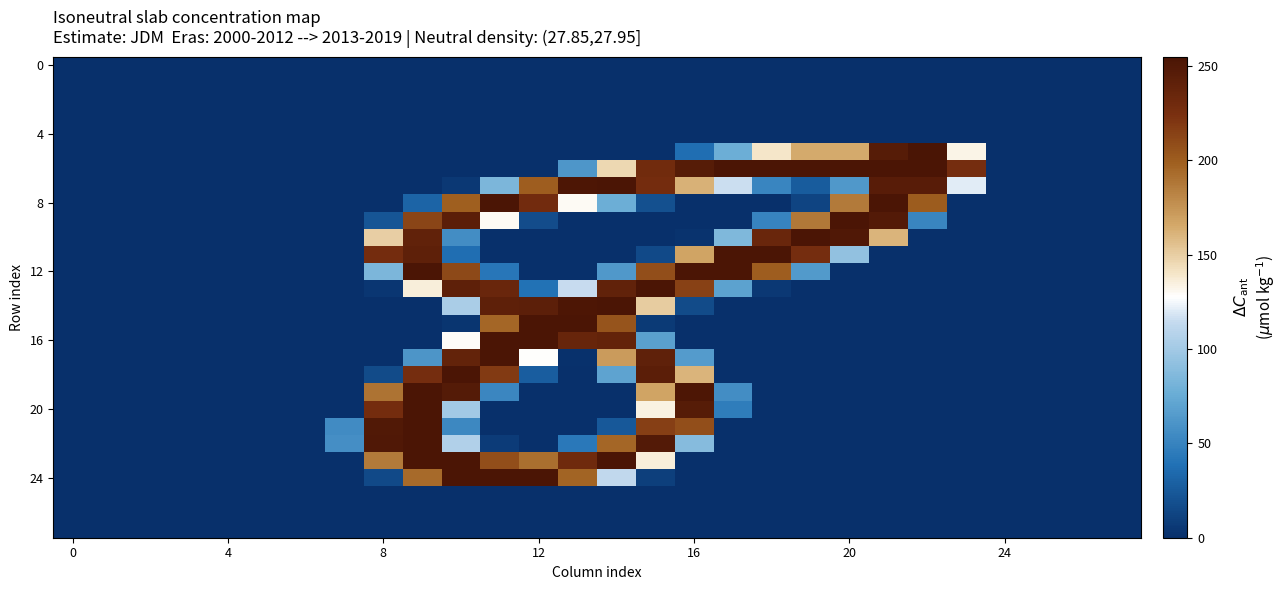

Reading right to left, transcribe all the data shown in this chart.

row_0: 0	0	0	0	0	0	0	0	0	0	0	0	0	0	0	0	0	0	0	0	0	0	0	0	0	0	0	0
row_1: 0	0	0	0	0	0	0	0	0	0	0	0	0	0	0	0	0	0	0	0	0	0	0	0	0	0	0	0
row_2: 0	0	0	0	0	0	0	0	0	0	0	0	0	0	0	0	0	0	0	0	0	0	0	0	0	0	0	0
row_3: 0	0	0	0	0	0	0	0	0	0	0	0	0	0	0	0	0	0	0	0	0	0	0	0	0	0	0	0
row_4: 0	0	0	0	0	0	0	0	0	0	0	0	0	0	0	0	0	0	0	0	0	0	0	0	0	0	0	0
row_5: 0	0	0	0	133	255	247	165	165	140	77	37	0	0	0	0	0	0	0	0	0	0	0	0	0	0	0	0
row_6: 0	0	0	0	227	254	254	254	254	254	254	247	230	146	62	0	0	0	0	0	0	0	0	0	0	0	0	0
row_7: 0	0	0	0	121	246	246	63	26	51	116	162	228	254	253	200	84	5	0	0	0	0	0	0	0	0	0	0
row_8: 0	0	0	0	0	201	254	187	12	0	0	0	19	77	130	229	254	199	31	0	0	0	0	0	0	0	0	0
row_9: 0	0	0	0	0	51	249	254	188	50	0	0	0	0	0	17	130	244	213	22	0	0	0	0	0	0	0	0
row_10: 0	0	0	0	0	0	161	251	254	235	85	2	0	0	0	0	0	56	240	150	0	0	0	0	0	0	0	0
row_11: 0	0	0	0	0	0	0	93	227	254	254	168	15	0	0	0	0	37	242	228	0	0	0	0	0	0	0	0
row_12: 0	0	0	0	0	0	0	0	64	200	254	254	208	63	0	0	42	211	254	84	0	0	0	0	0	0	0	0
row_13: 0	0	0	0	0	0	0	0	0	5	69	215	254	240	115	39	235	242	136	4	0	0	0	0	0	0	0	0
row_14: 0	0	0	0	0	0	0	0	0	0	0	16	151	254	253	243	242	103	0	0	0	0	0	0	0	0	0	0
row_15: 0	0	0	0	0	0	0	0	0	0	0	0	6	205	254	254	196	3	0	0	0	0	0	0	0	0	0	0
row_16: 0	0	0	0	0	0	0	0	0	0	0	0	68	239	236	254	254	129	0	0	0	0	0	0	0	0	0	0
row_17: 0	0	0	0	0	0	0	0	0	0	0	65	241	172	1	128	254	239	61	0	0	0	0	0	0	0	0	0
row_18: 0	0	0	0	0	0	0	0	0	0	0	161	244	70	0	27	219	254	227	16	0	0	0	0	0	0	0	0
row_19: 0	0	0	0	0	0	0	0	0	0	56	253	168	0	0	0	52	248	254	190	0	0	0	0	0	0	0	0
row_20: 0	0	0	0	0	0	0	0	0	0	46	247	134	0	0	0	0	100	254	228	0	0	0	0	0	0	0	0
row_21: 0	0	0	0	0	0	0	0	0	0	0	208	216	24	0	0	0	53	254	250	55	0	0	0	0	0	0	0
row_22: 0	0	0	0	0	0	0	0	0	0	0	88	249	196	43	0	7	106	254	251	57	0	0	0	0	0	0	0
row_23: 0	0	0	0	0	0	0	0	0	0	0	0	136	254	231	192	208	254	254	187	0	0	0	0	0	0	0	0
row_24: 0	0	0	0	0	0	0	0	0	0	0	0	9	113	197	254	254	254	194	15	0	0	0	0	0	0	0	0
row_25: 0	0	0	0	0	0	0	0	0	0	0	0	0	0	0	0	0	0	0	0	0	0	0	0	0	0	0	0
row_26: 0	0	0	0	0	0	0	0	0	0	0	0	0	0	0	0	0	0	0	0	0	0	0	0	0	0	0	0
row_27: 0	0	0	0	0	0	0	0	0	0	0	0	0	0	0	0	0	0	0	0	0	0	0	0	0	0	0	0